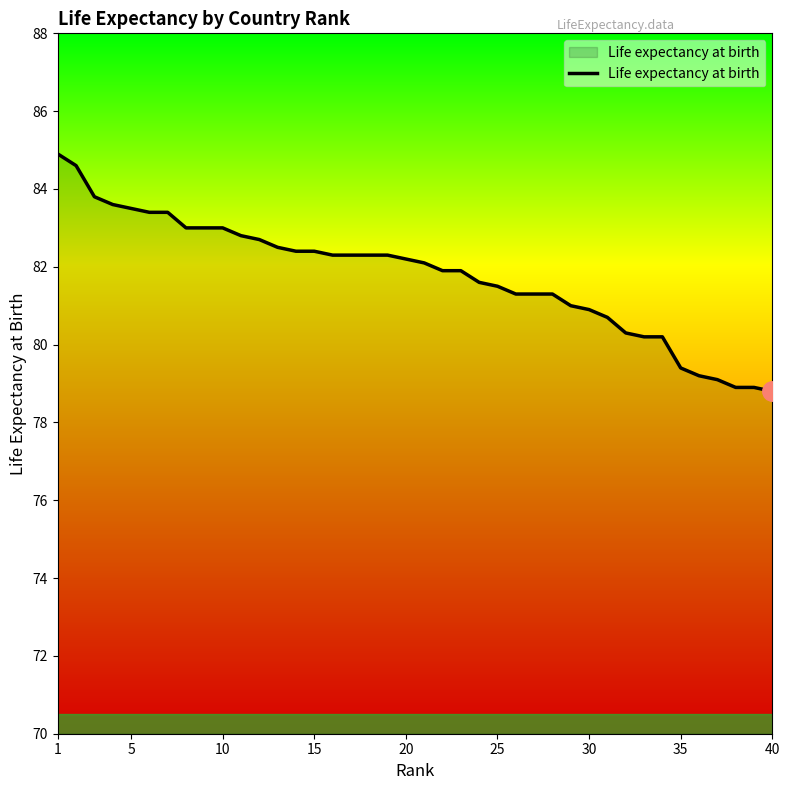

What is the smallest value displayed?

78.8